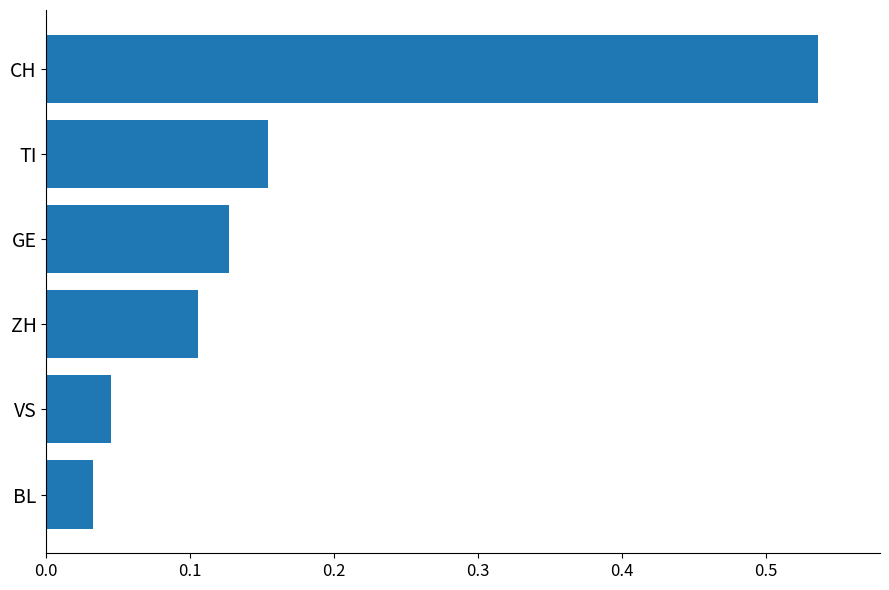

The chart shows a value of 0.7 at CH. True or false?

False